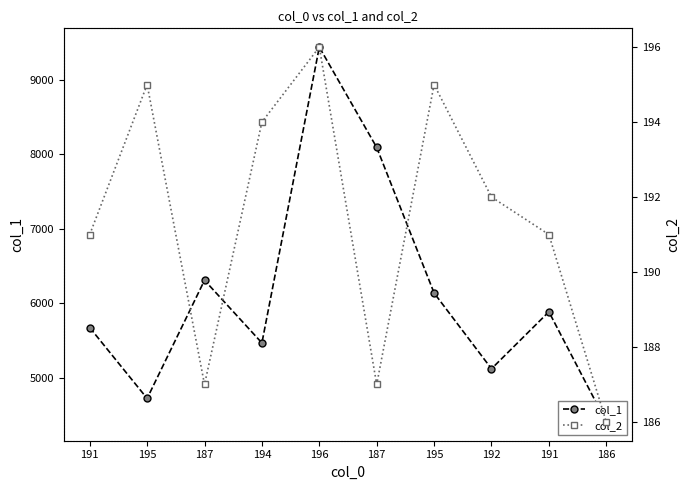

Is this an area chart (filled region under the line)?

No